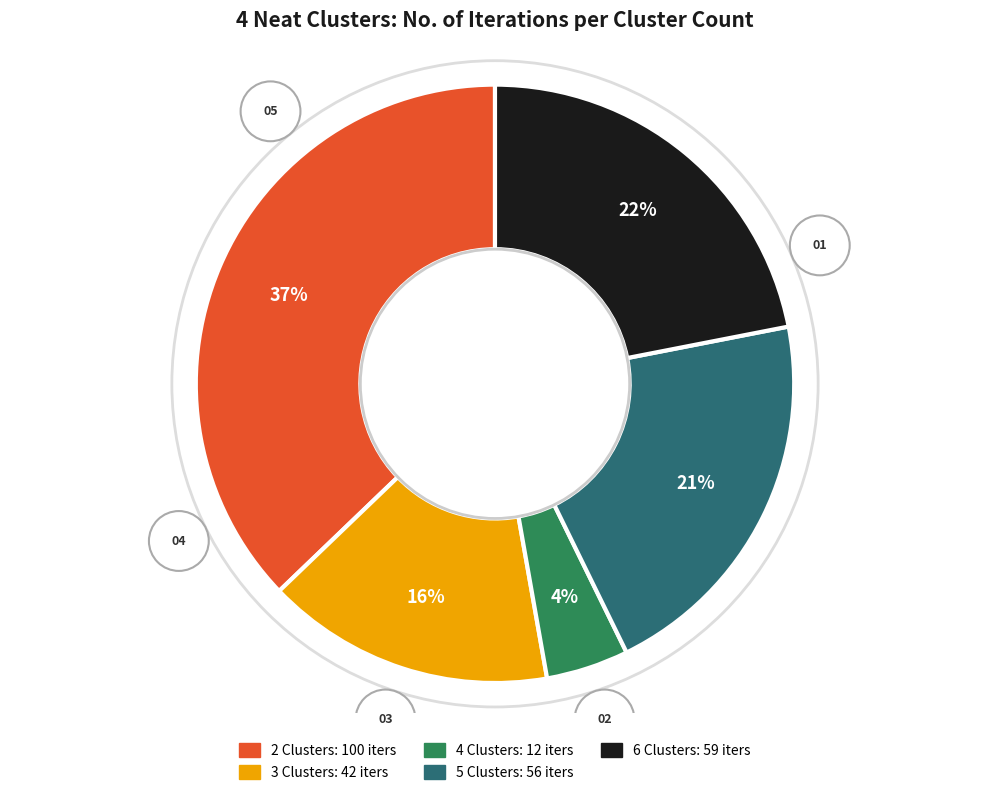

Does 2 Clusters represent more than half of the total?

No